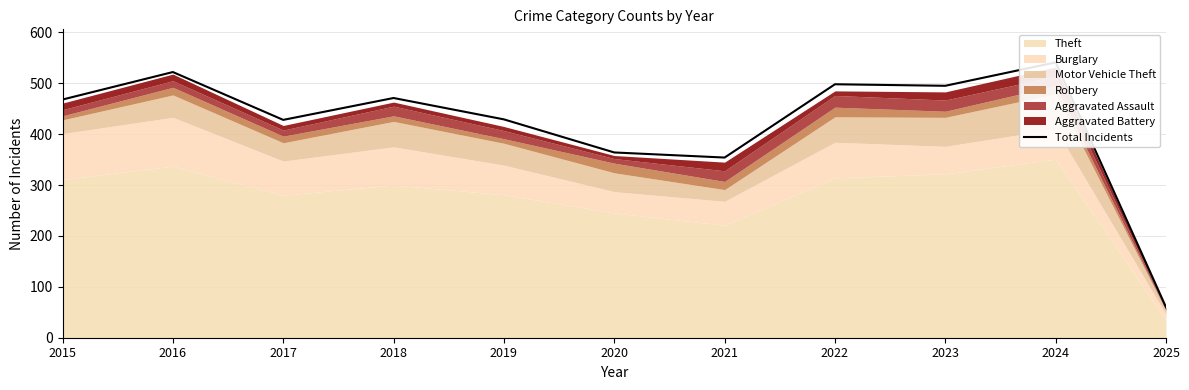

What is the value of the 5th point from the left?

429